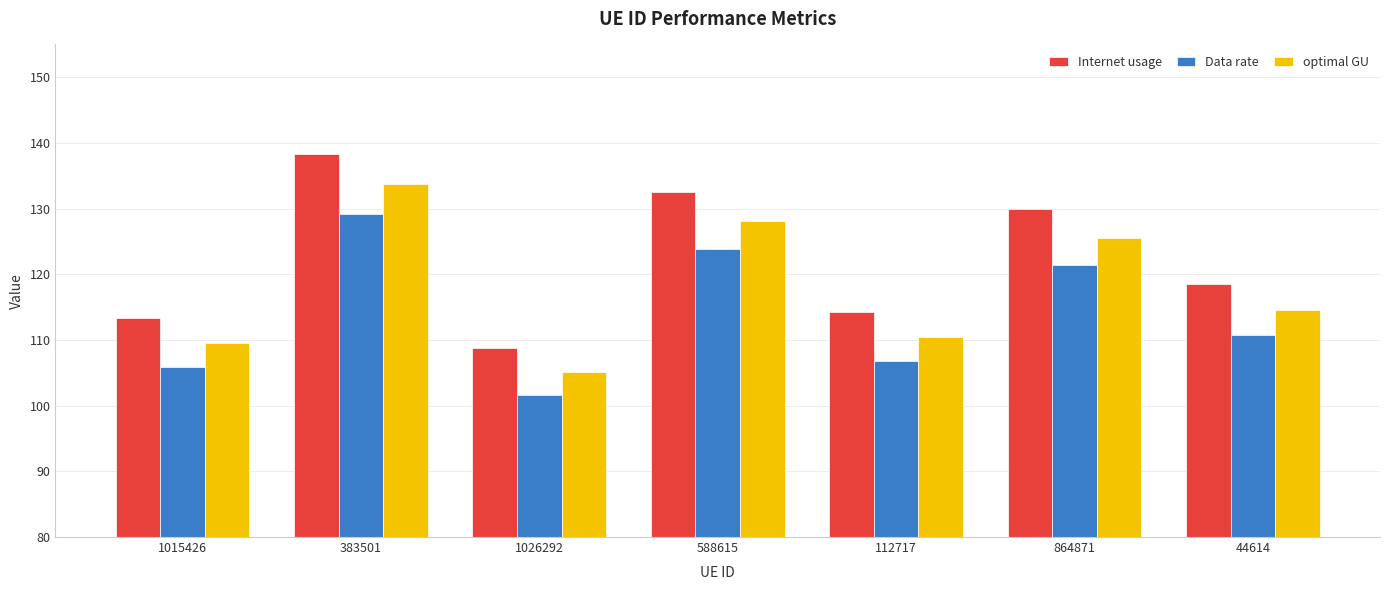

At which category is the sum across all series the highest?

383501